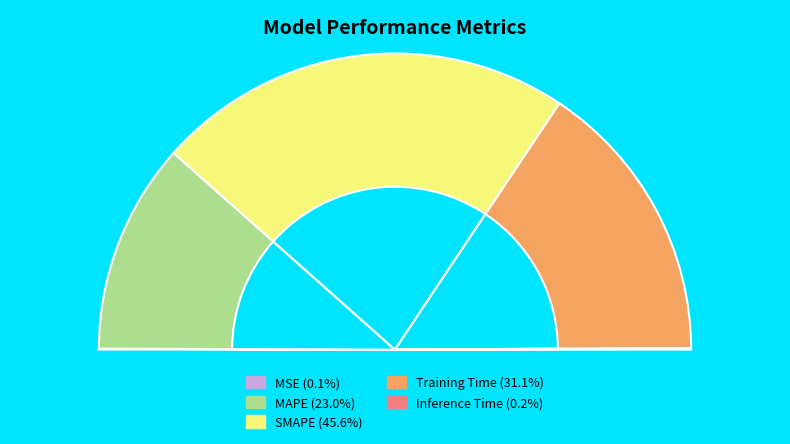

Approximately how many times larger is the value at SMAPE compared to Training Time?

1.5